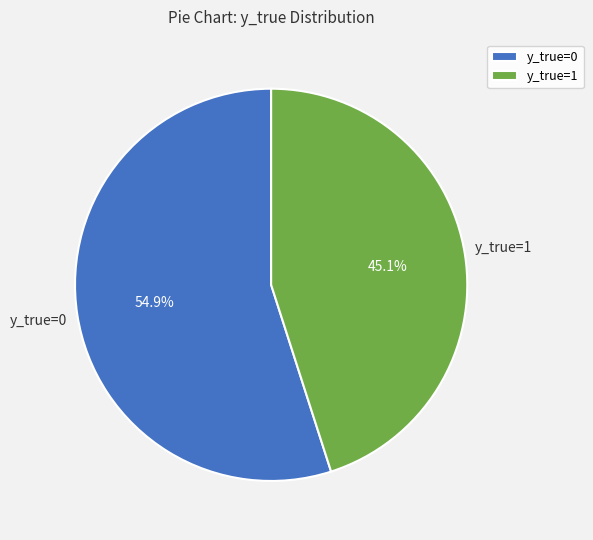

Is there a majority slice in this chart?

Yes